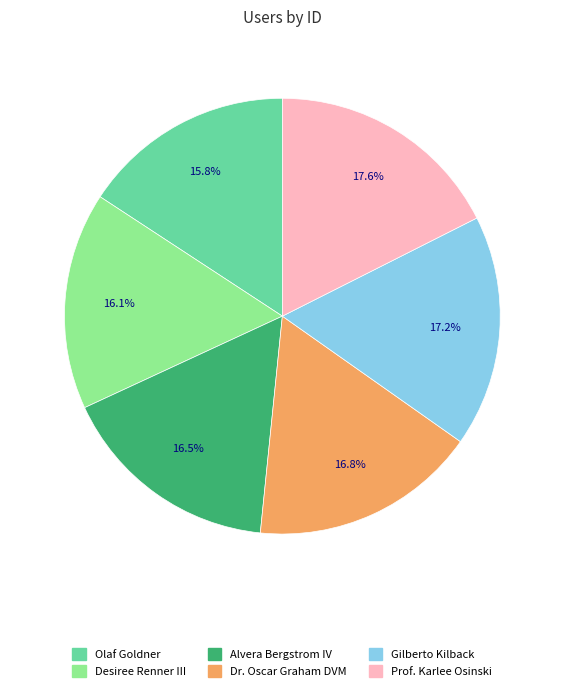

Does Dr. Oscar Graham DVM represent more than half of the total?

No